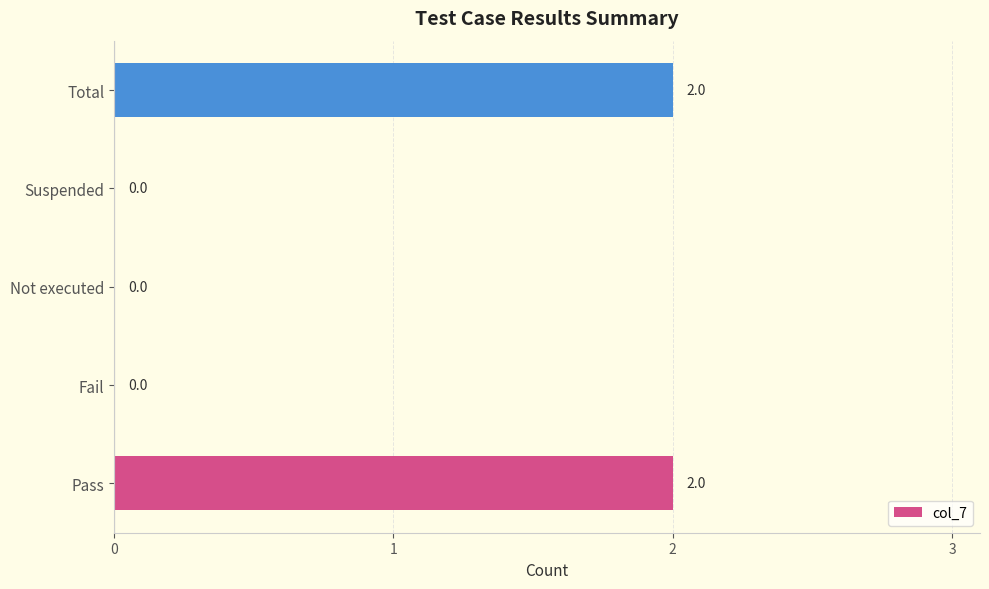

What is the greatest value displayed?

2